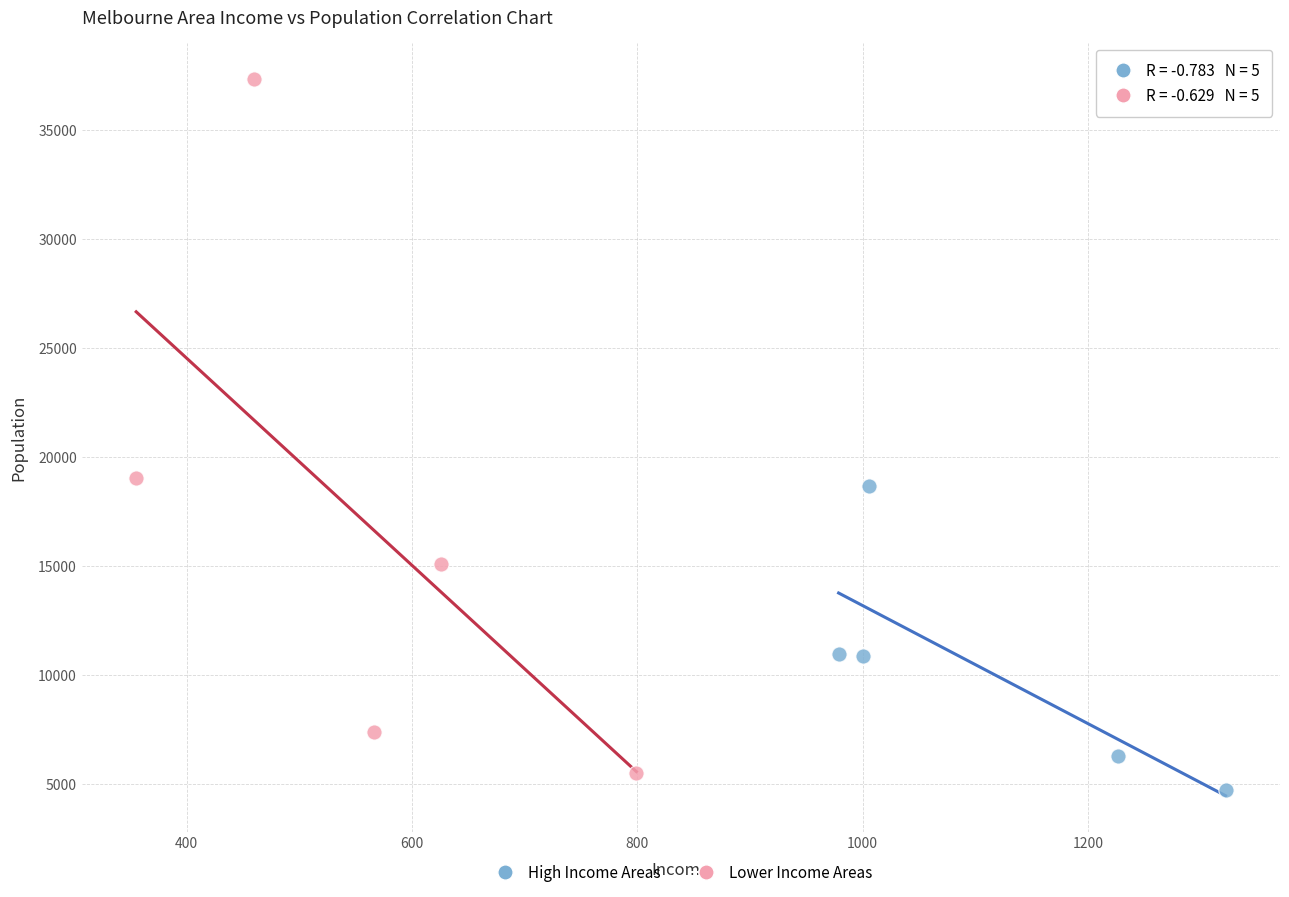

Which series reaches the maximum Y coordinate?

Lower Income Areas